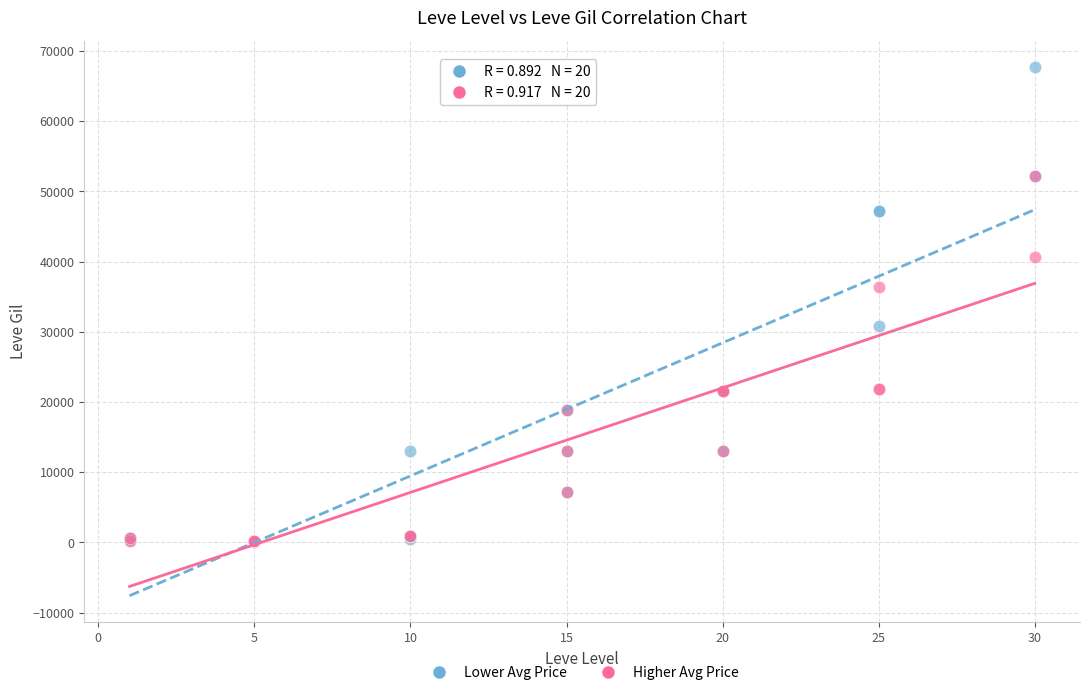

Which series contains the highest Y value?

Lower Avg Price